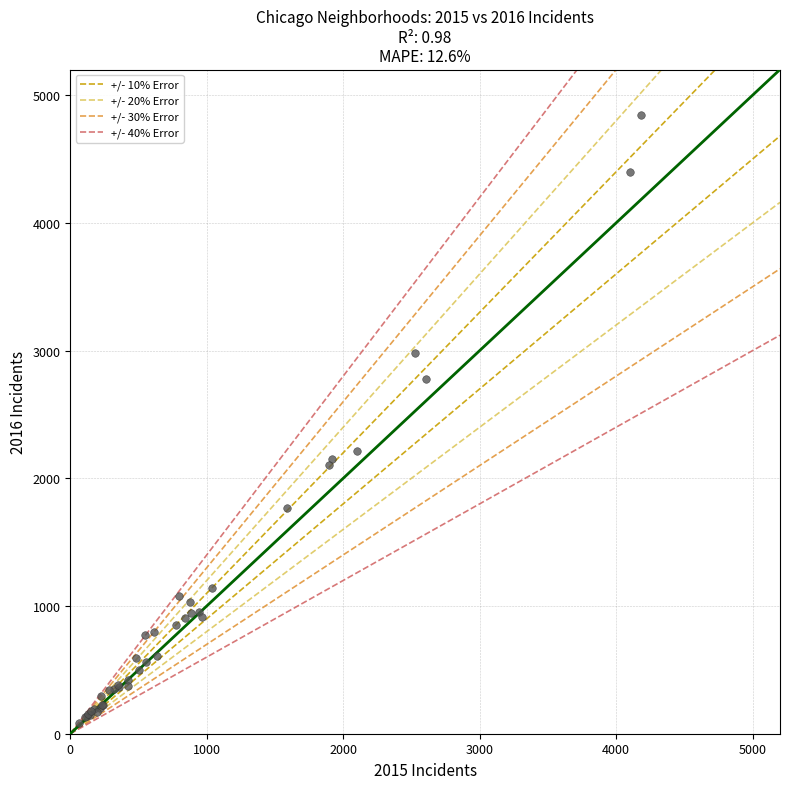

What Y value in the scatter plot is closest to 2462?

2212